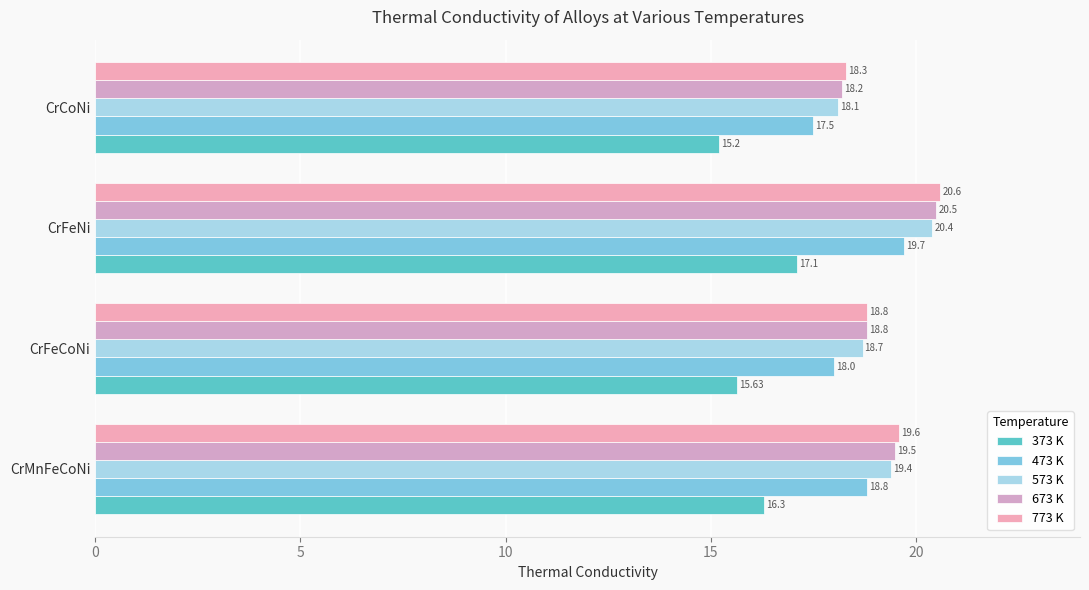

How many distinct data groups are displayed?

5